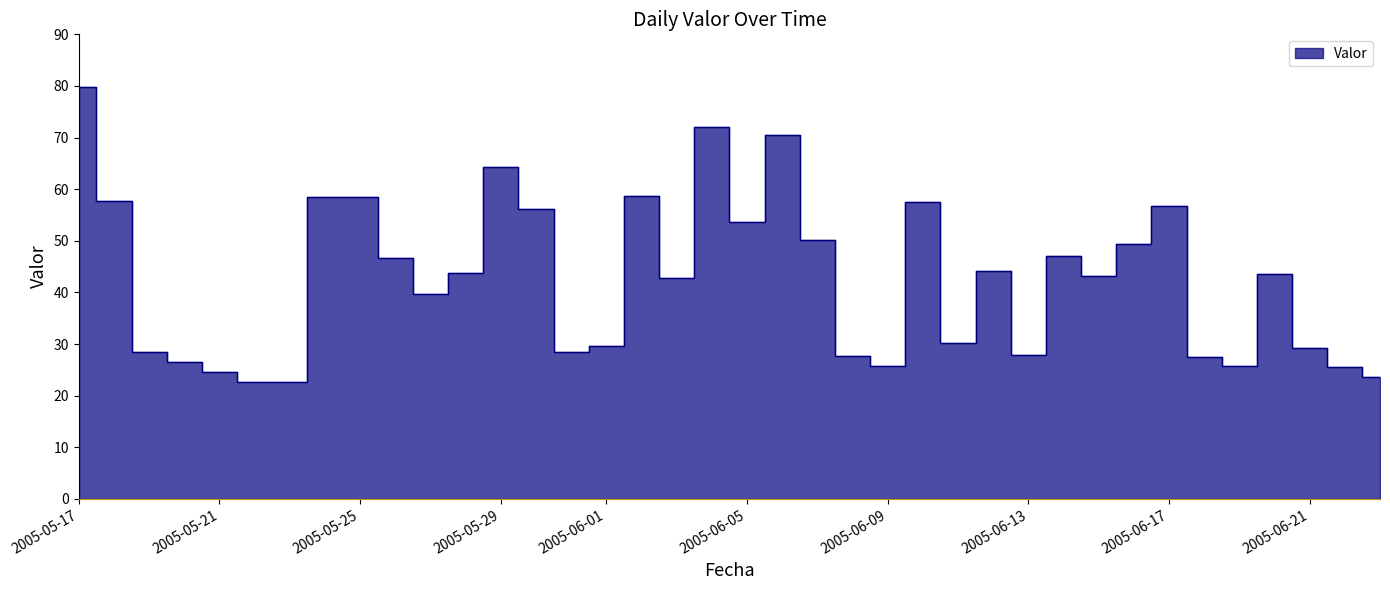

True or false: the data shows 28.5 at 2005-05-19.

True